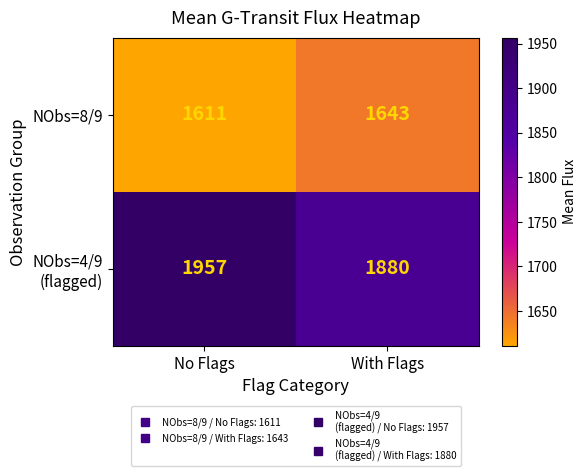

The value of NObs=8/9 at No Flags is 756. True or false?

False